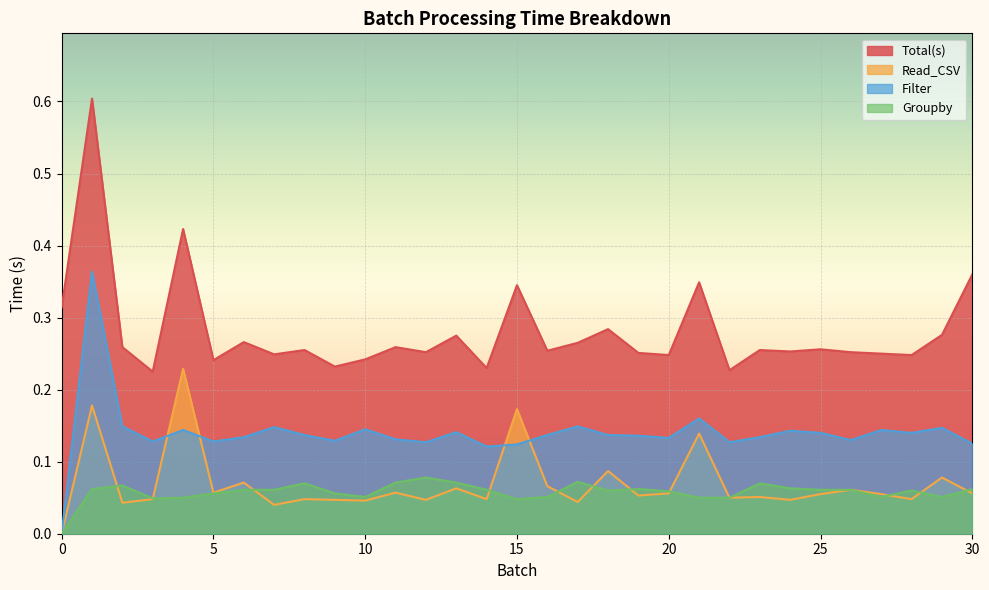

True or false: Groupby and Total(s) intersect in this chart.

False